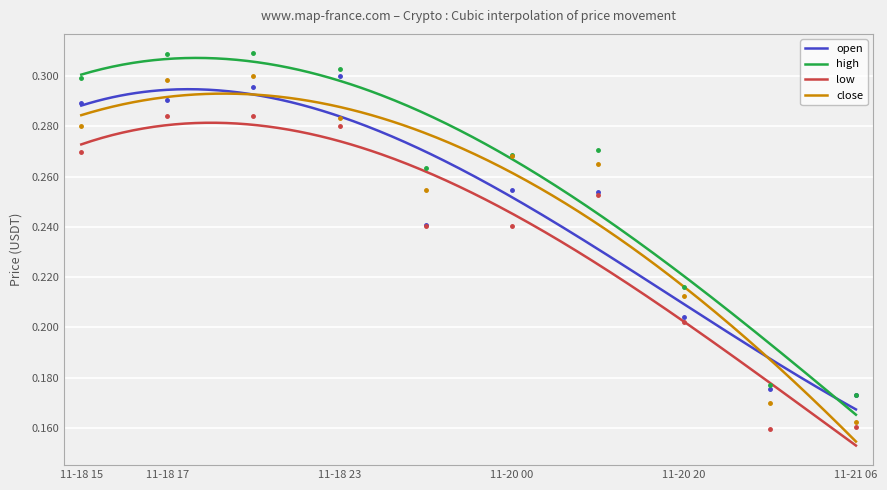

List the series in order of their peak value, lowest first.

low, open, close, high